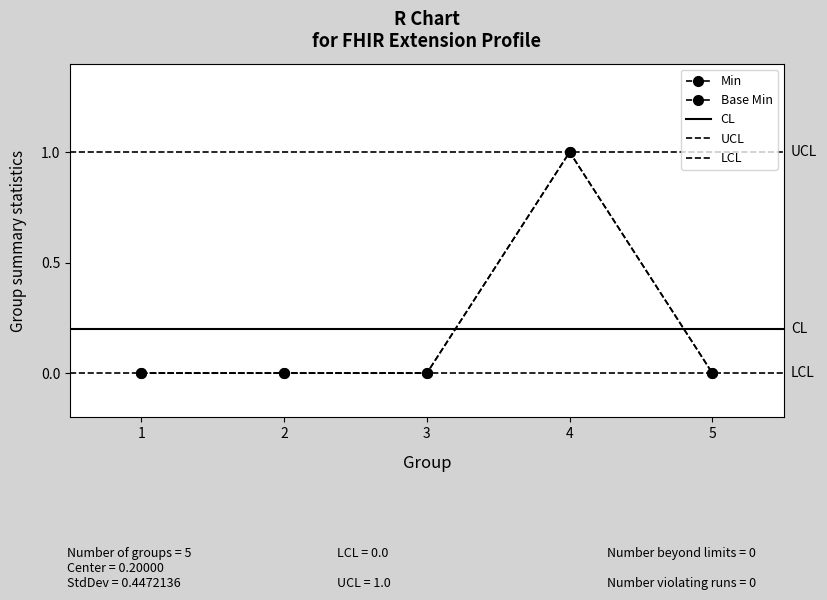

Is it true that Min equals 1 at 2?

False